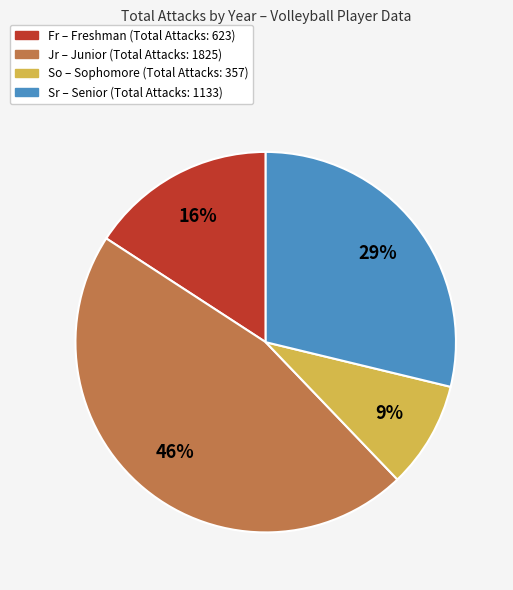

To the nearest percent, what is the average slice percentage?

25%